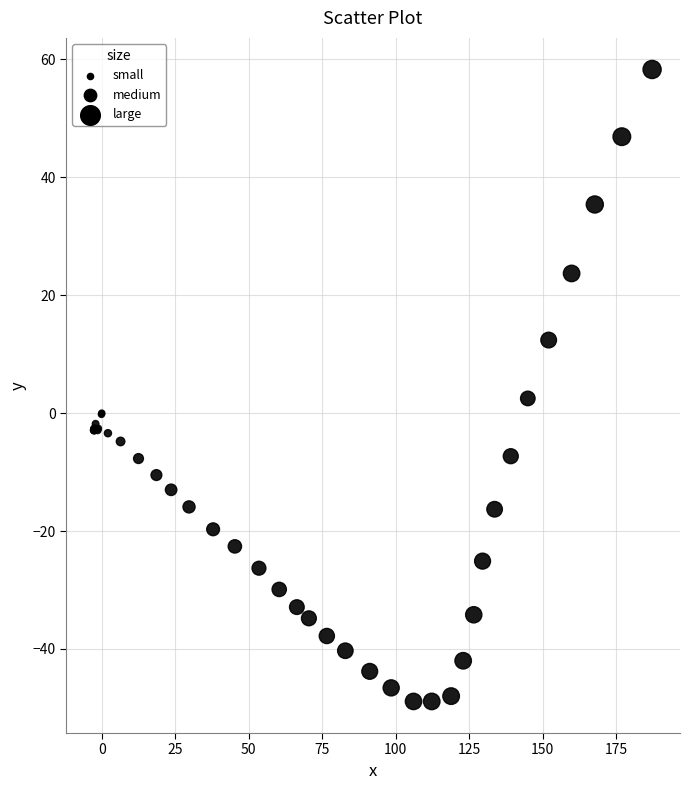

What Y value in the scatter plot is closest to 4?

2.5